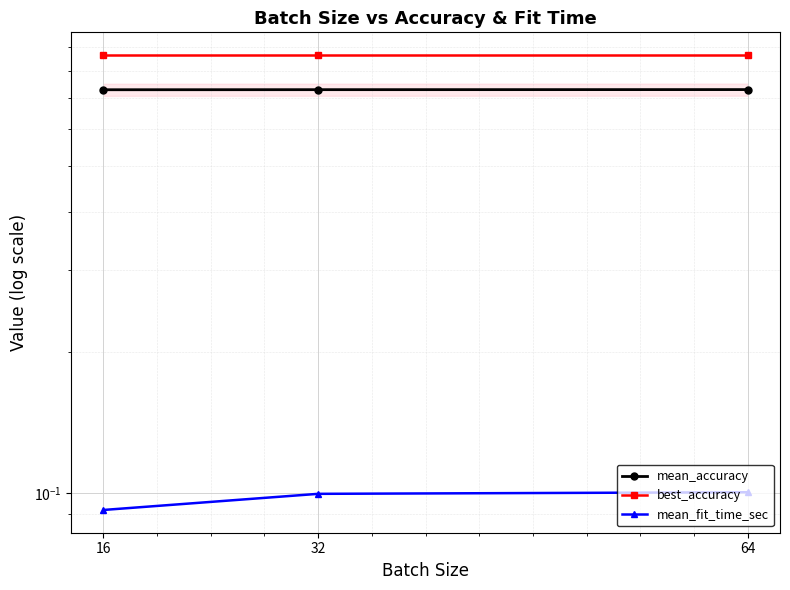

Which series has the largest total across all categories?

best_accuracy